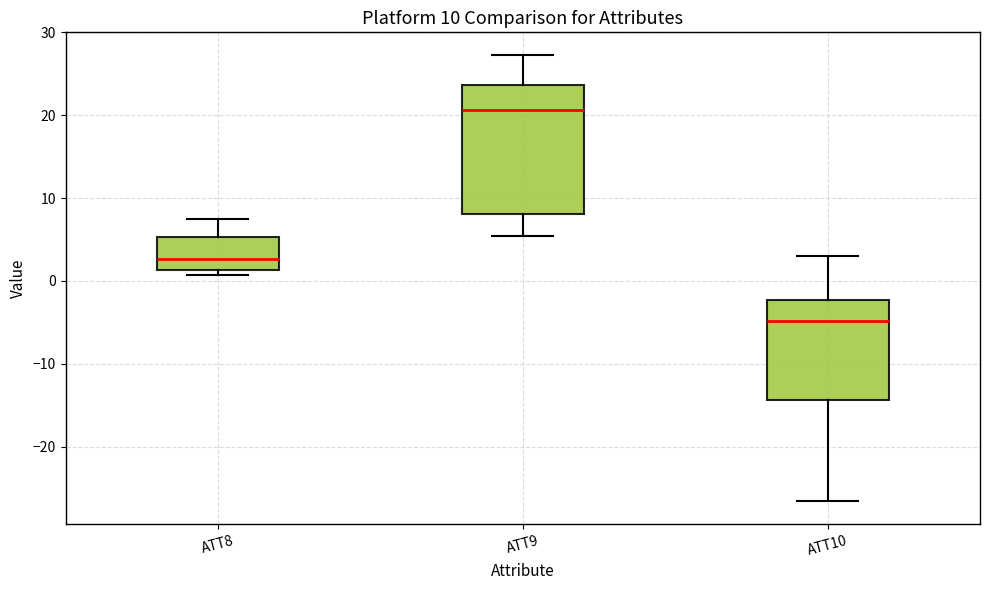

Comparing the boxes themselves (not the whiskers), which one is the tallest?

ATT9